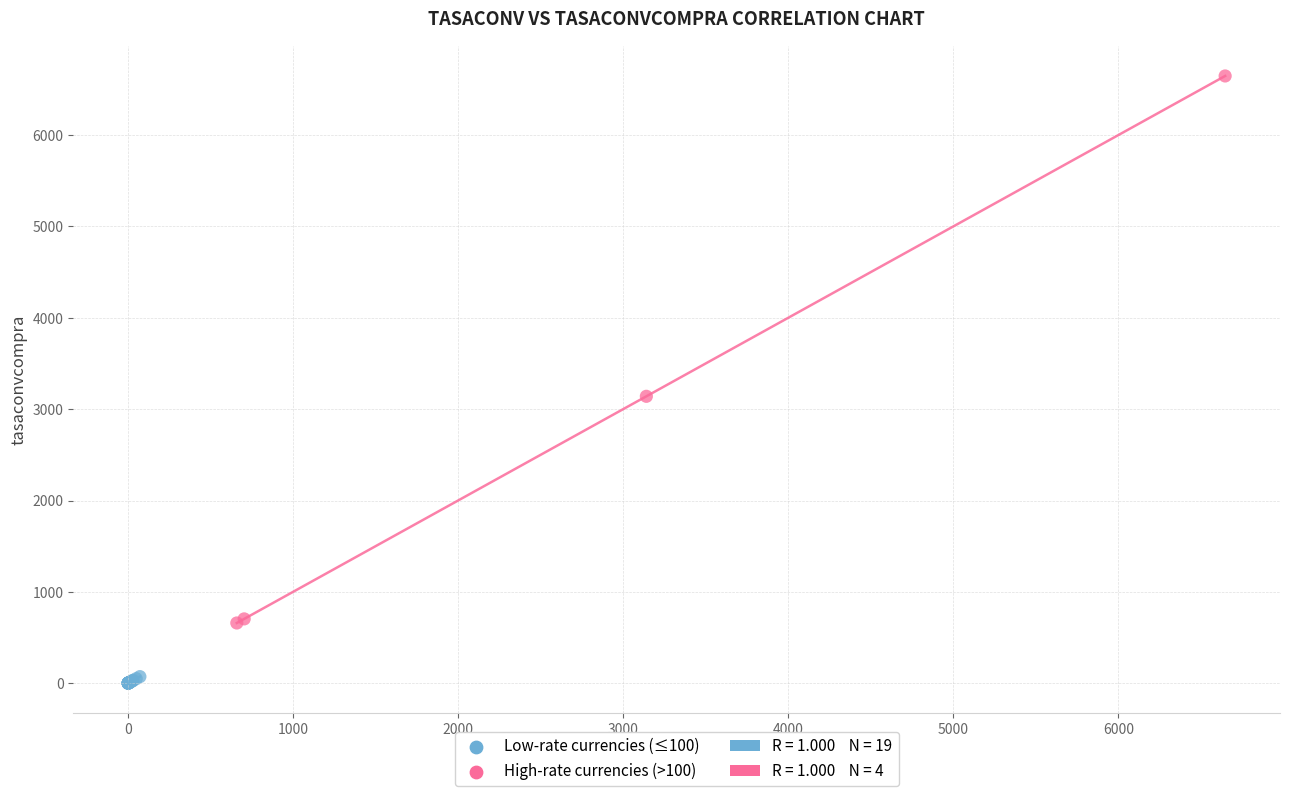

Which series reaches the minimum Y coordinate?

Low-rate currencies (≤100)